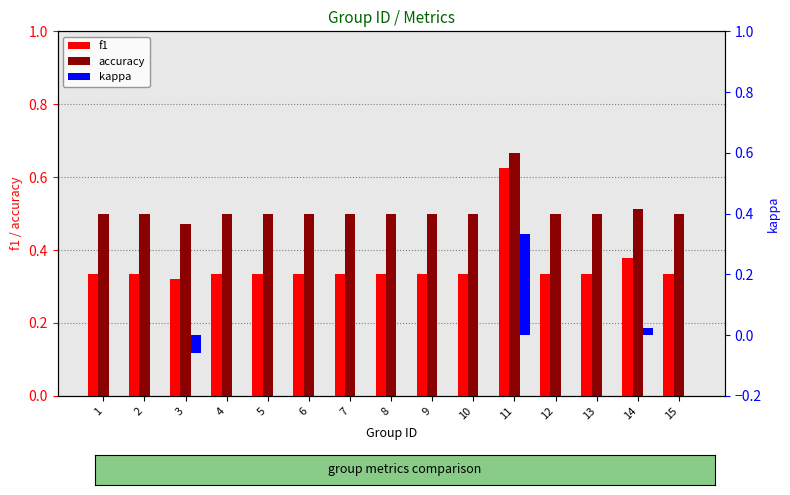

What is the value of the accuracy bar at the 4th from the left?

0.5